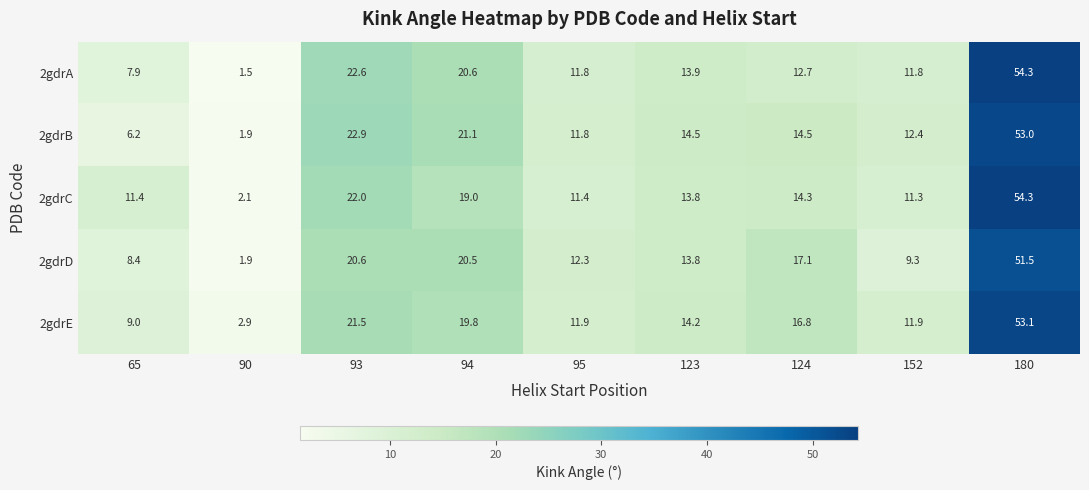

What is the difference between the highest and lowest values at 90?

1.4